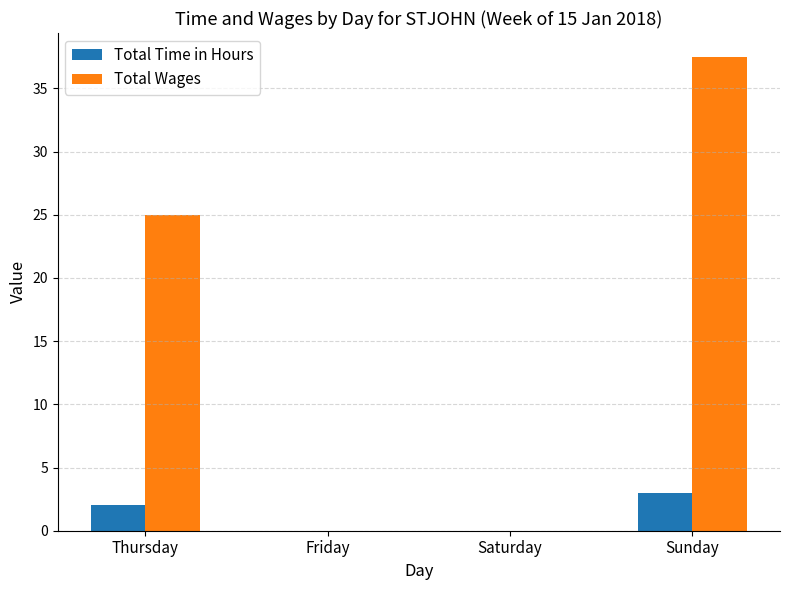

What is the sum of all Total Wages values?

62.5